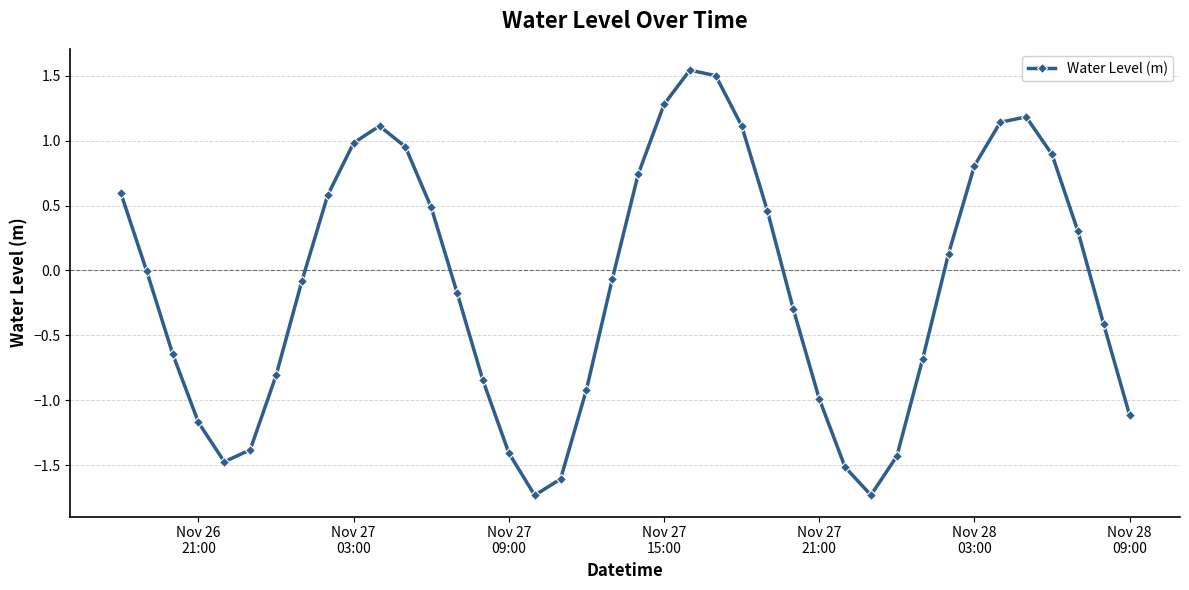

What is the minimum value shown in the chart?

-1.7